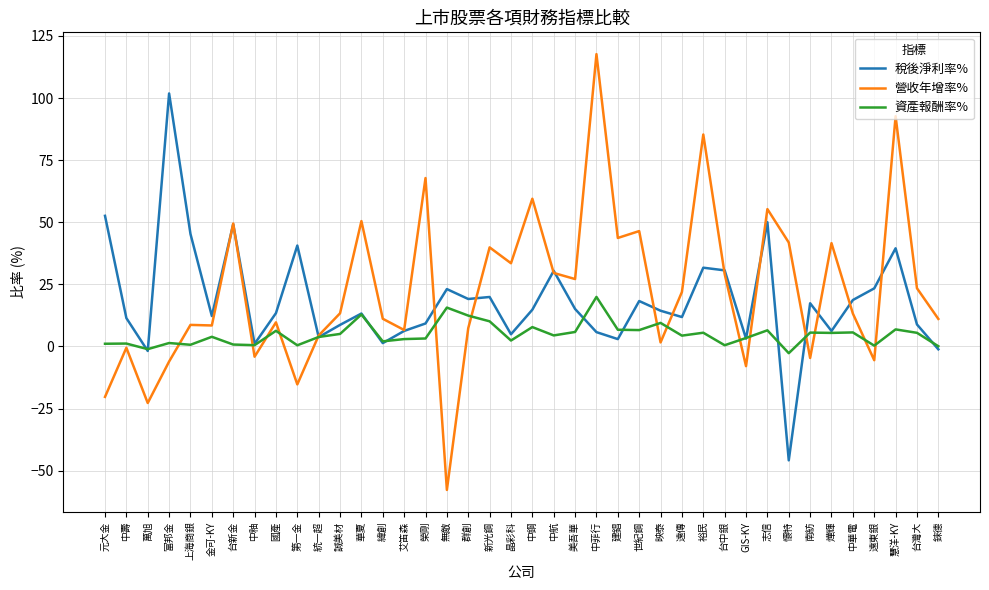

What position from the left is 元大金?

1